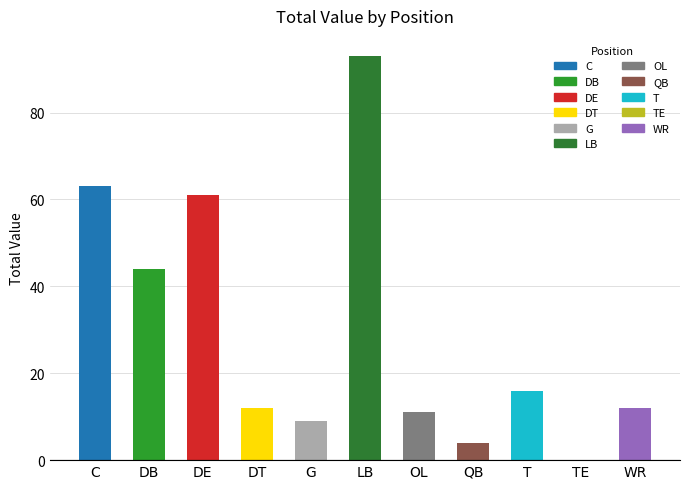

How many distinct data groups are displayed?

1